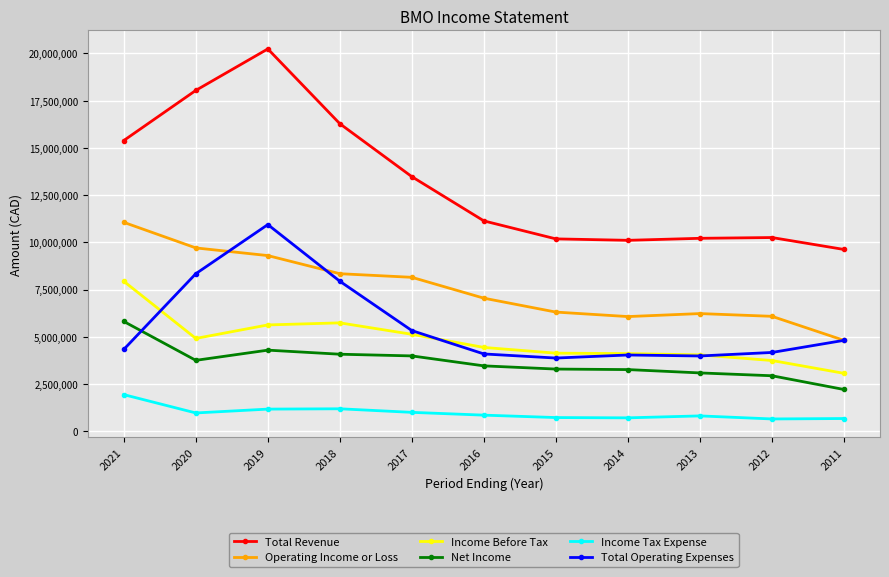

What is the spread (max minus min) of values at 2019?

19063600